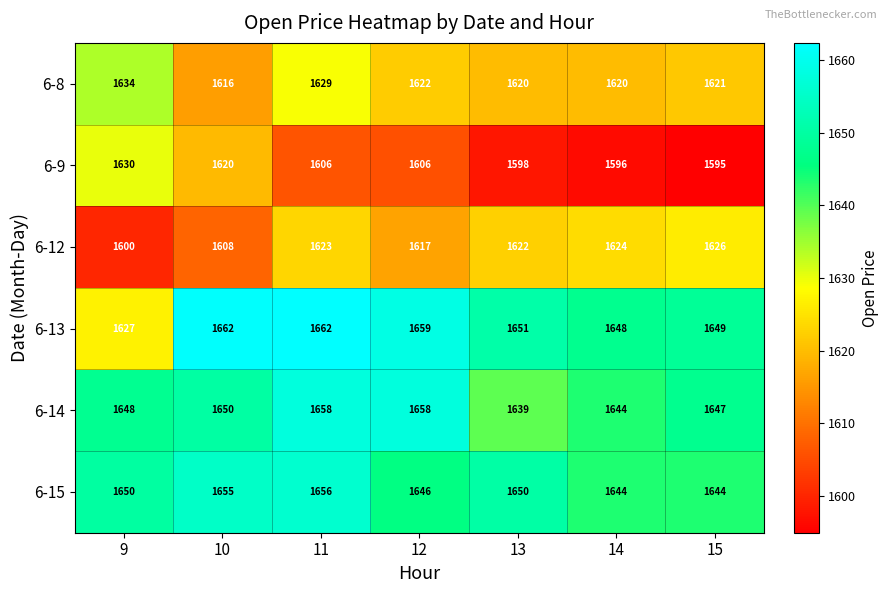

What is the maximum value for 6-8?

1634